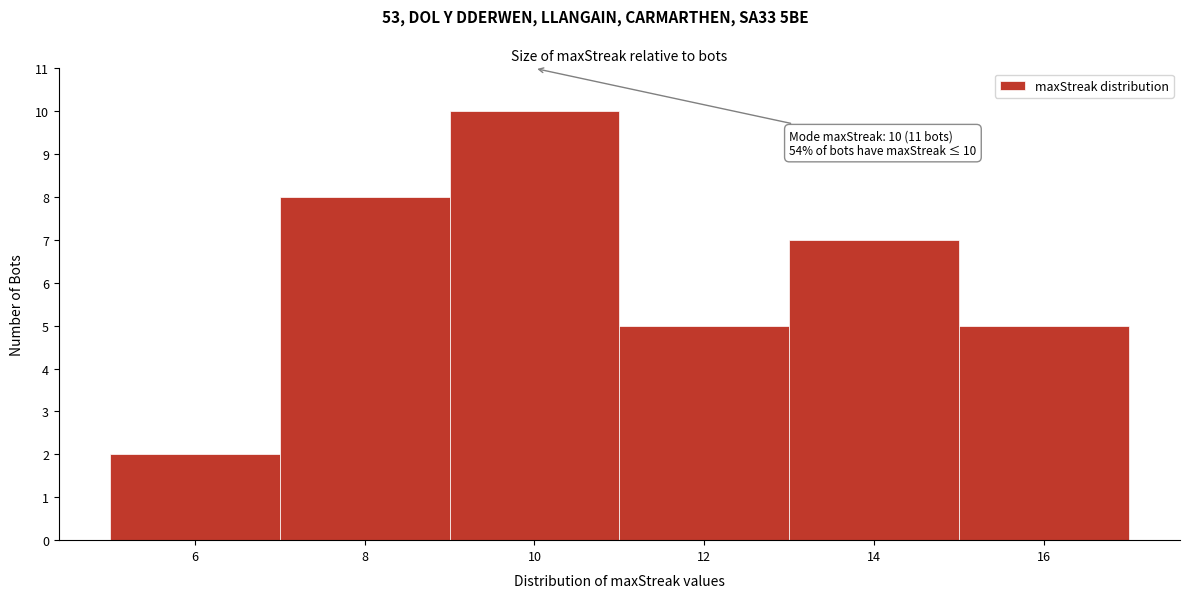

Over which range of the x-axis is the bar tallest?

9 to 11